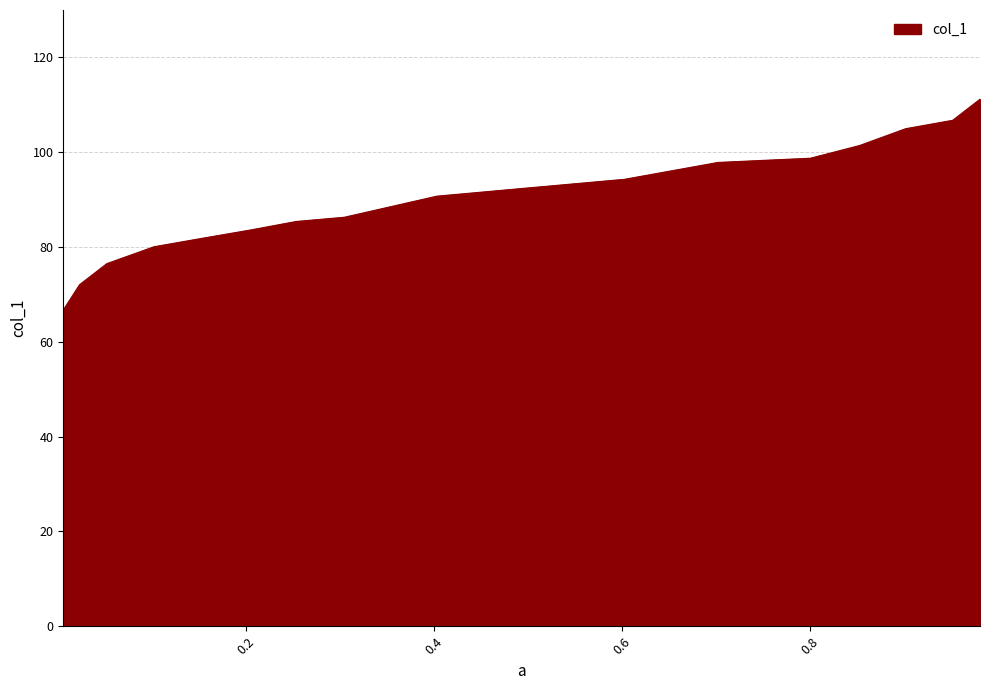

The chart shows a value of 37.1 at 0.3048. True or false?

False